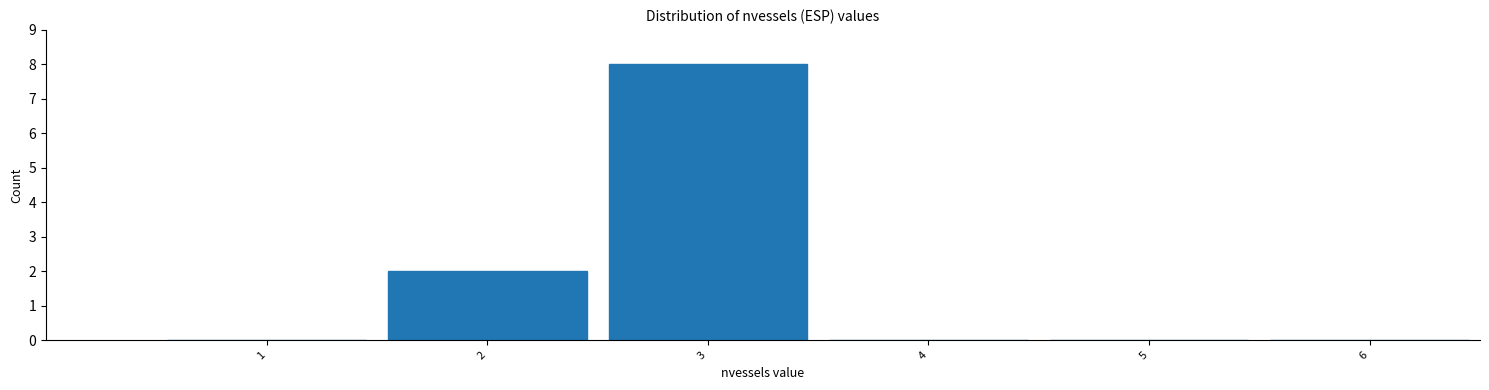

Reading left to right, transcribe all the data shown in this chart.

1=0	2=2	3=8	4=0	5=0	6=0